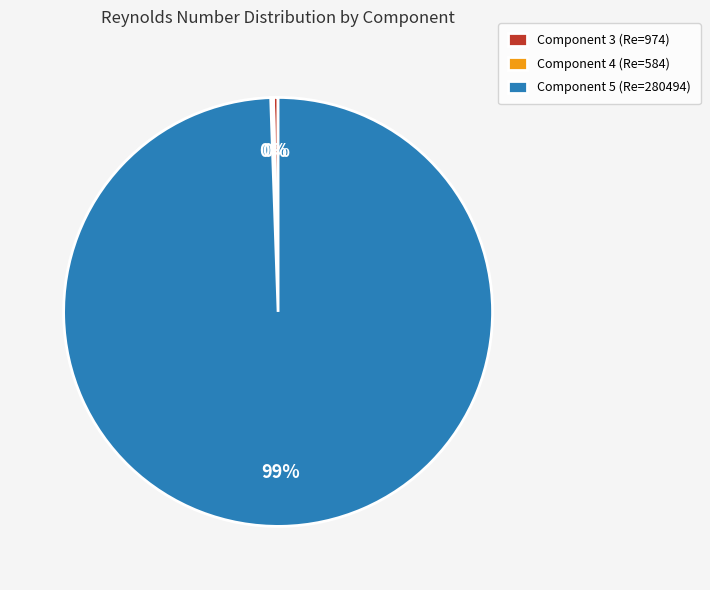

Is it true that Component 5 (Re=280494) is 99% of the pie?

True